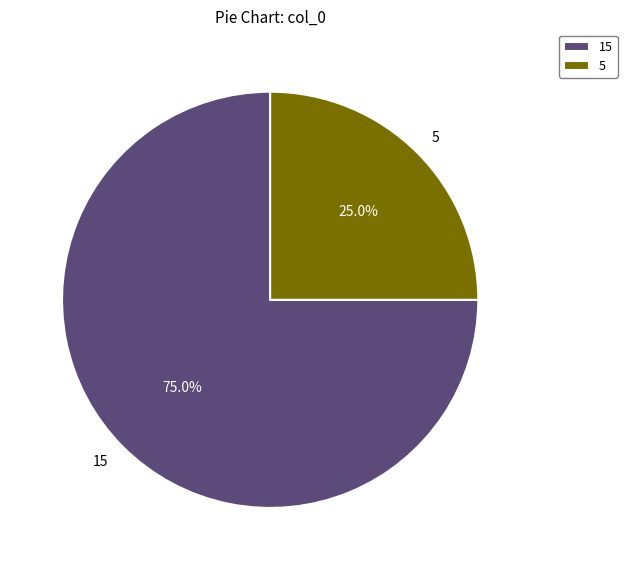

The 15 slice represents 75% of the pie. True or false?

True